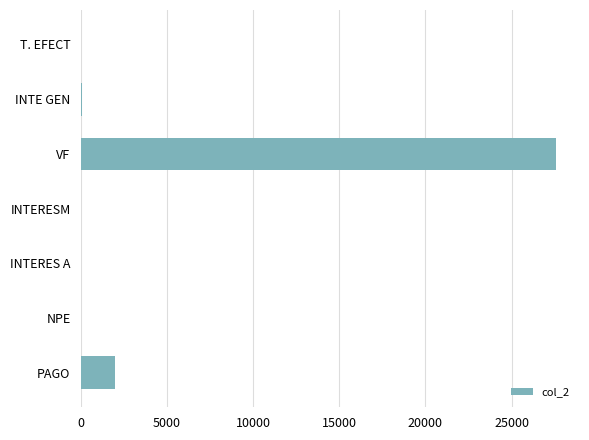

What is the sum of all values?

29649.6